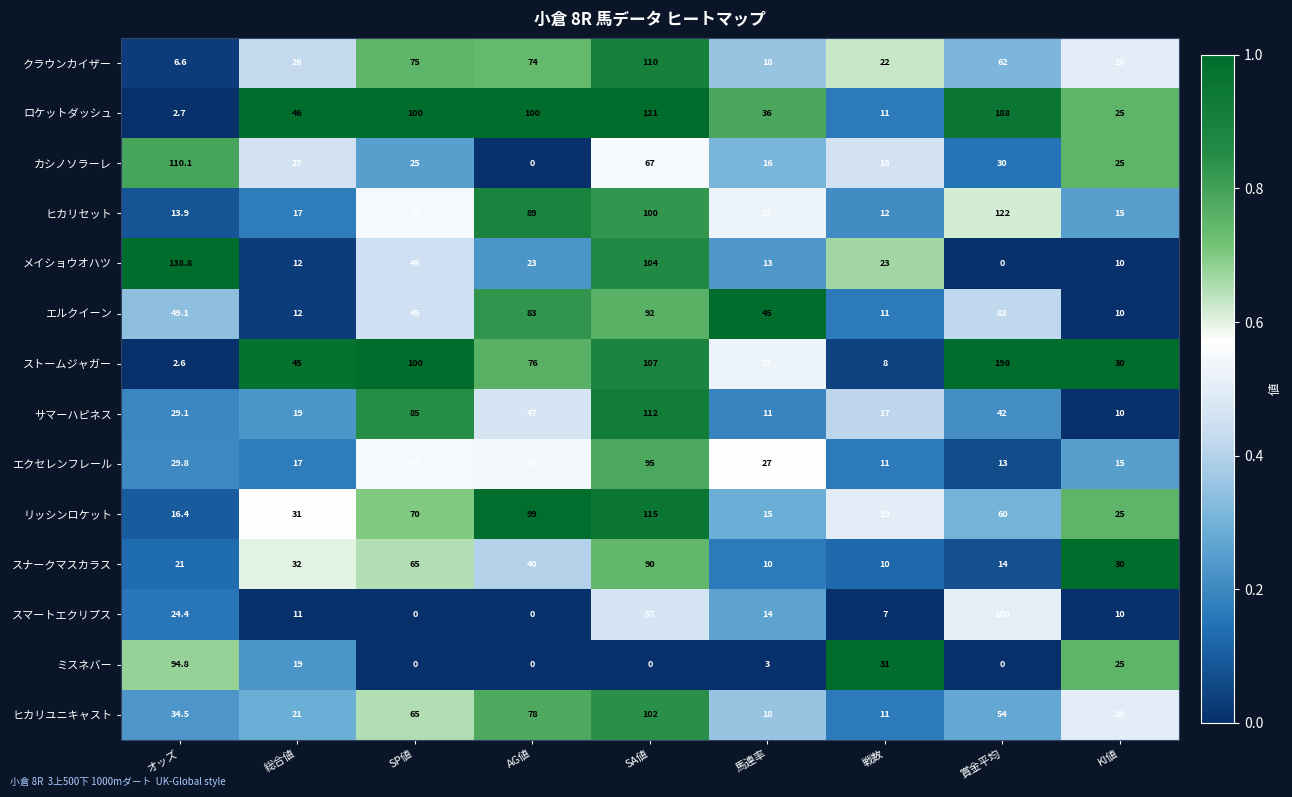

List the series in order of their peak value, highest first.

ストームジャガー, ロケットダッシュ, メイショウオハツ, ヒカリセット, リッシンロケット, サマーハピネス, カシノソラーレ, クラウンカイザー, ヒカリユニキャスト, スマートエクリプス, エクセレンフレール, ミスネバー, エルクイーン, スナークマスカラス